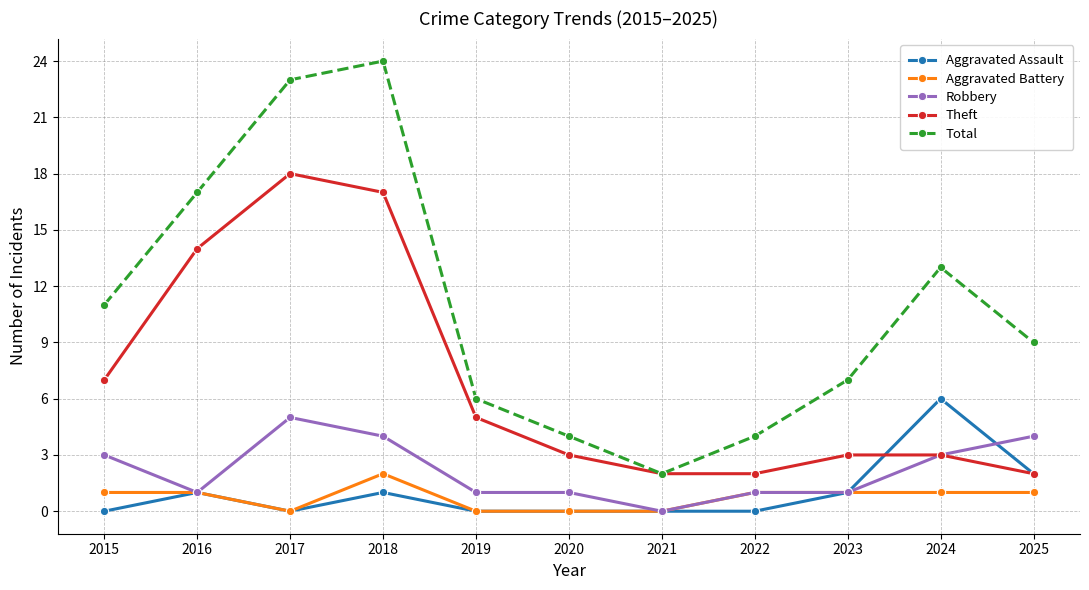

Reading right to left, extract all data points from this chart.

Aggravated Assault: 2025=2	2024=6	2023=1	2022=0	2021=0	2020=0	2019=0	2018=1	2017=0	2016=1	2015=0
Aggravated Battery: 2025=1	2024=1	2023=1	2022=1	2021=0	2020=0	2019=0	2018=2	2017=0	2016=1	2015=1
Robbery: 2025=4	2024=3	2023=1	2022=1	2021=0	2020=1	2019=1	2018=4	2017=5	2016=1	2015=3
Theft: 2025=2	2024=3	2023=3	2022=2	2021=2	2020=3	2019=5	2018=17	2017=18	2016=14	2015=7
Total: 2025=9	2024=13	2023=7	2022=4	2021=2	2020=4	2019=6	2018=24	2017=23	2016=17	2015=11